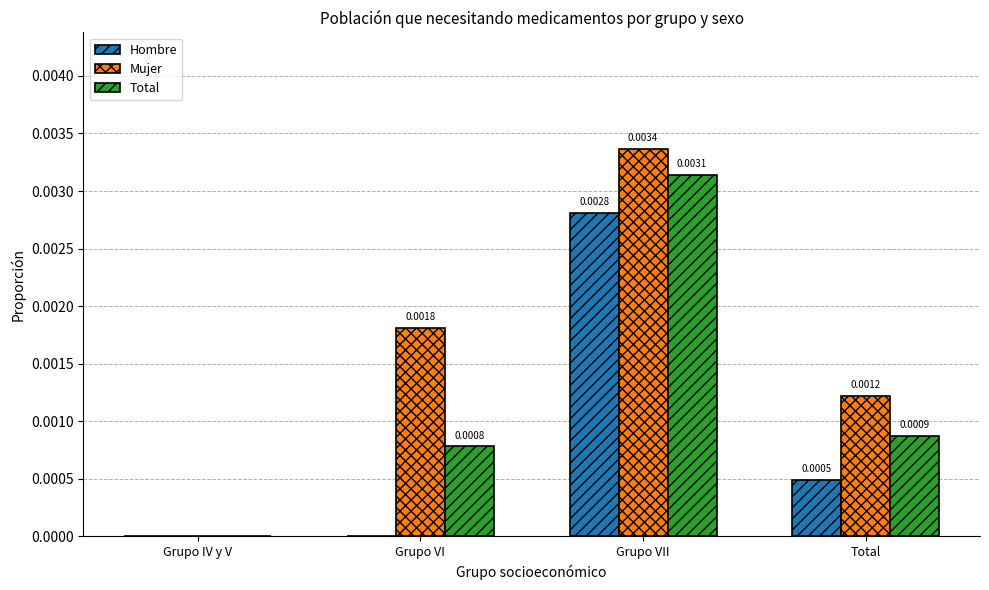

How many positive values does the Total series have?

3